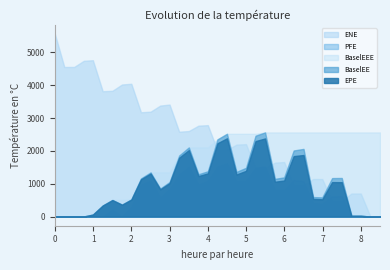

True or false: EPE and PFE cross at least once.

True